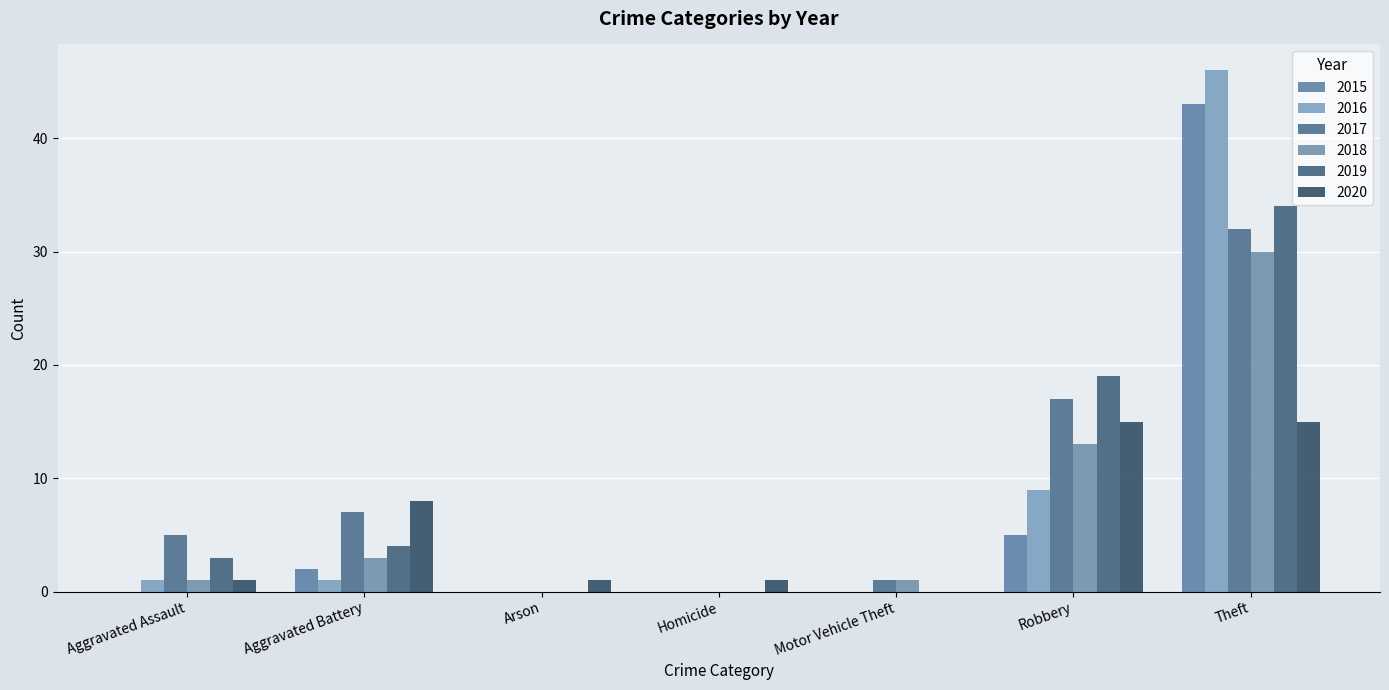

At which category is the sum across all series the highest?

Theft